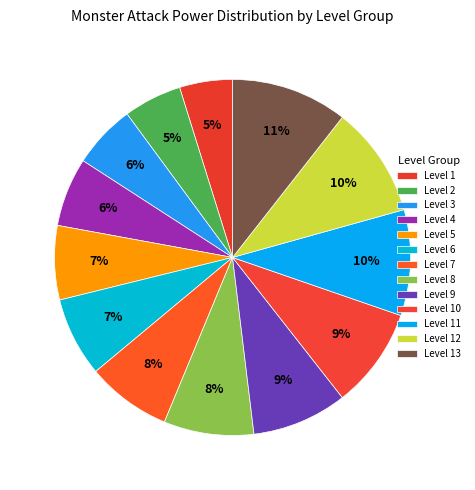

Count the number of slices in the pie.

13